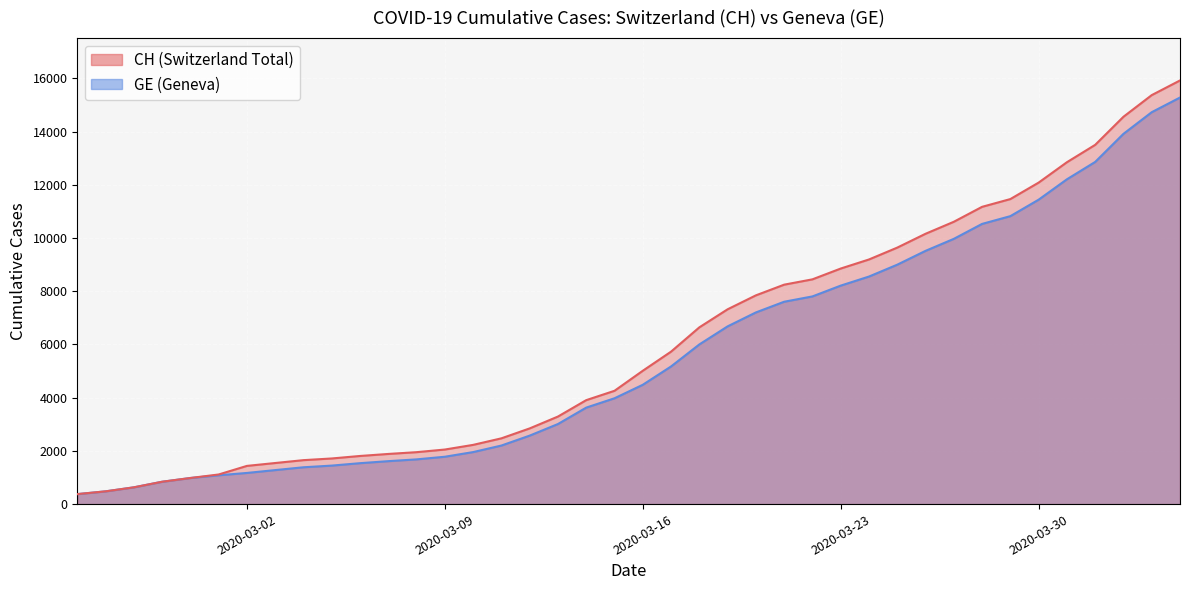

True or false: CH and GE cross at least once.

False